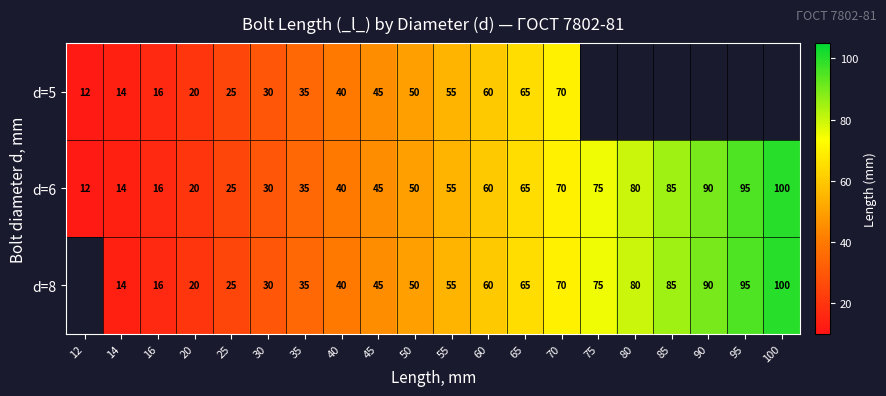

How many series are shown in this chart?

3